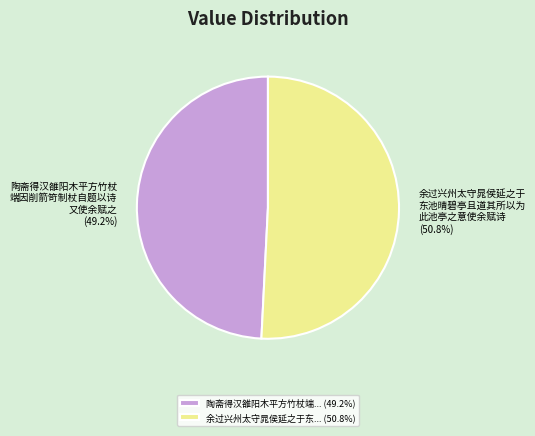

What is the total percentage of 余过兴州太守晁侯延之于东... (50.8%) and 陶斋得汉雒阳木平方竹杖端... (49.2%)?

100.0%